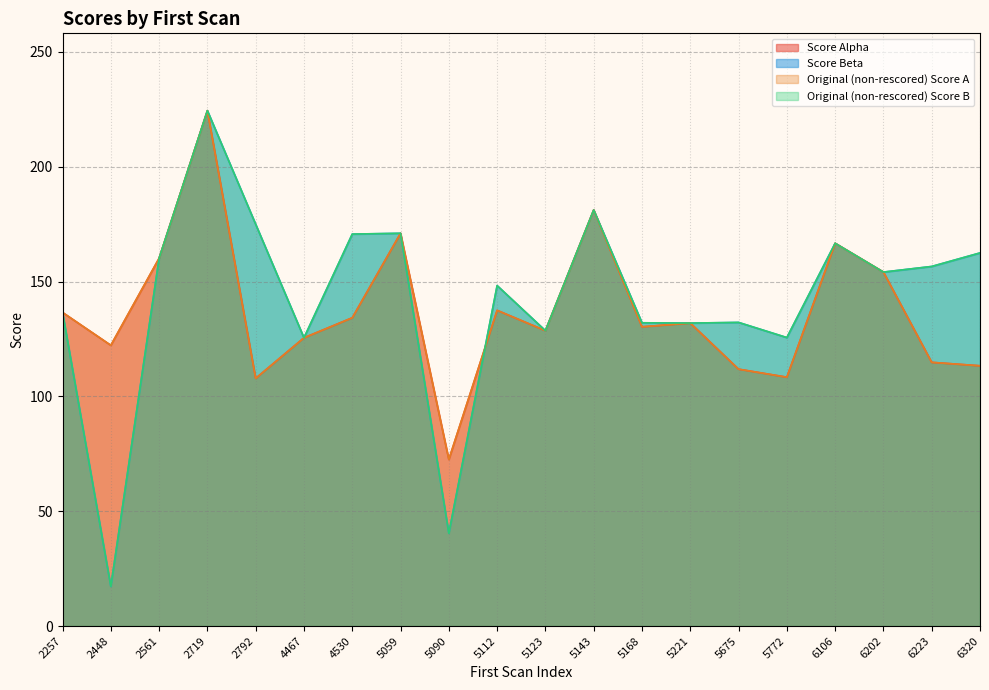

At 5123, list the series in order from smallest to largest.

Score Alpha, Score Beta, Original (non-rescored) Score A, Original (non-rescored) Score B